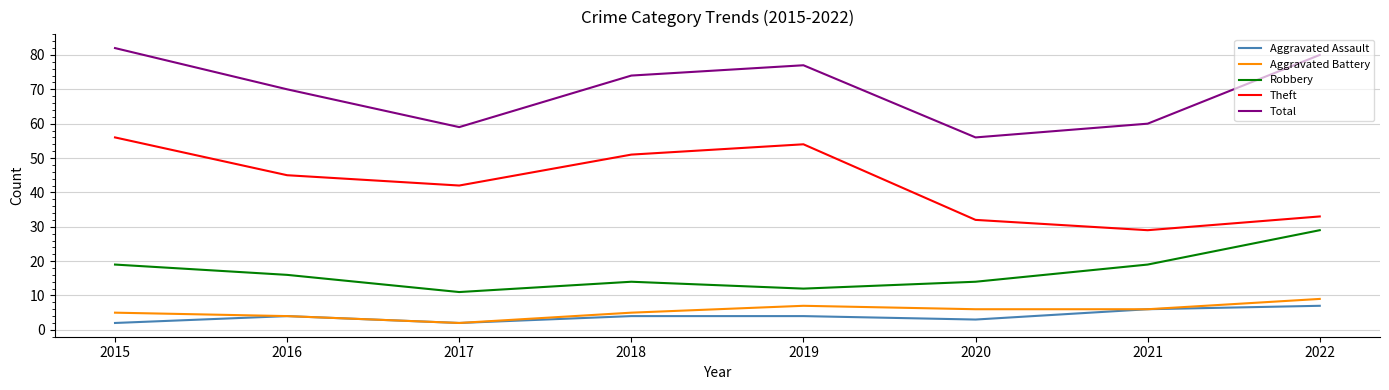

Where is the first local minimum for Total?

2017